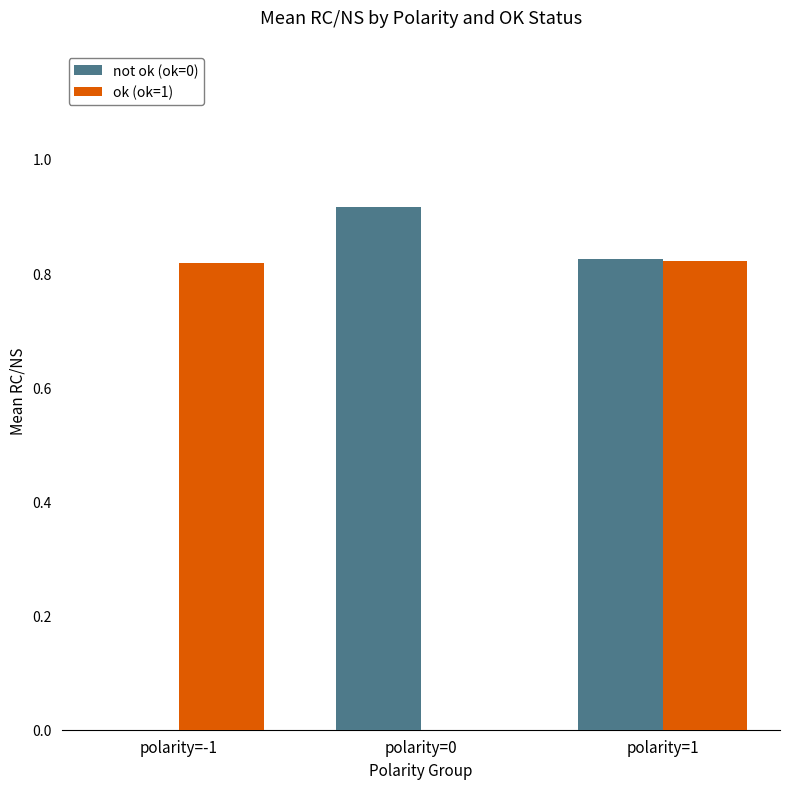

What are all the series names shown in the legend?

not ok (ok=0), ok (ok=1)